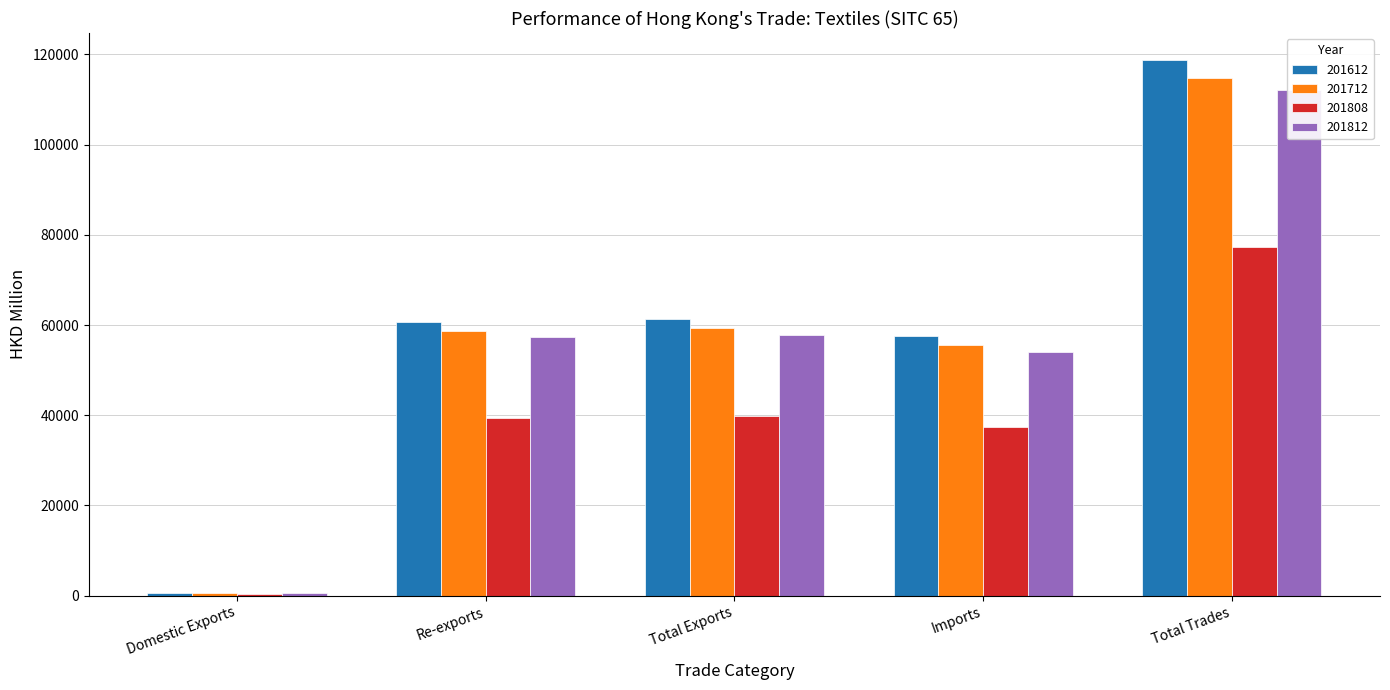

Which category has the lowest value in the 201712 series?

Domestic Exports